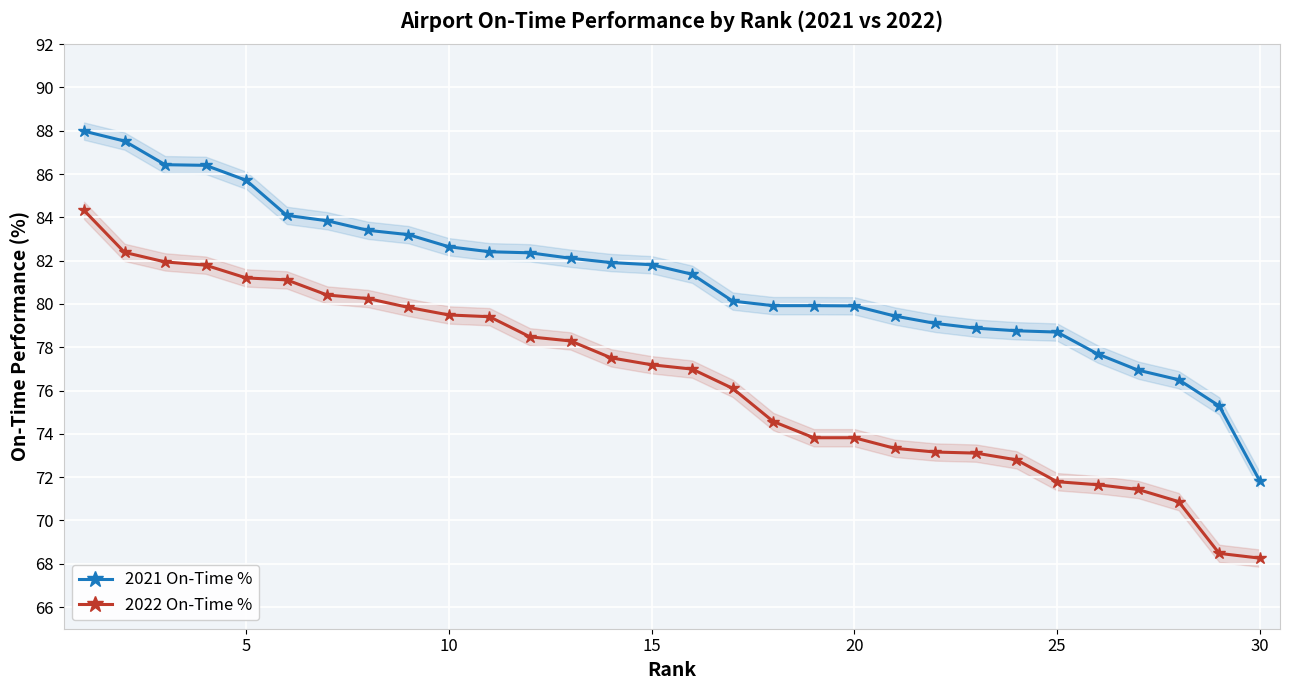

What is the total value across all series at 14?

159.0